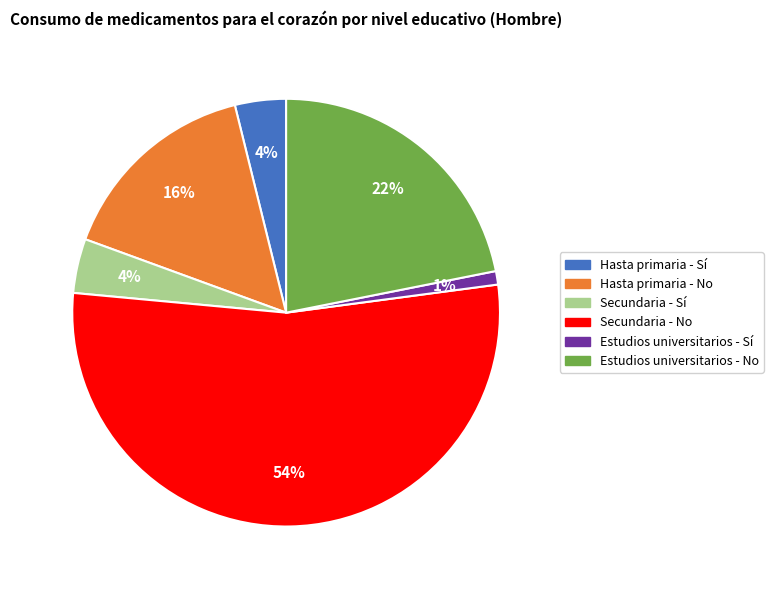

The Estudios universitarios - No slice represents 22% of the pie. True or false?

True